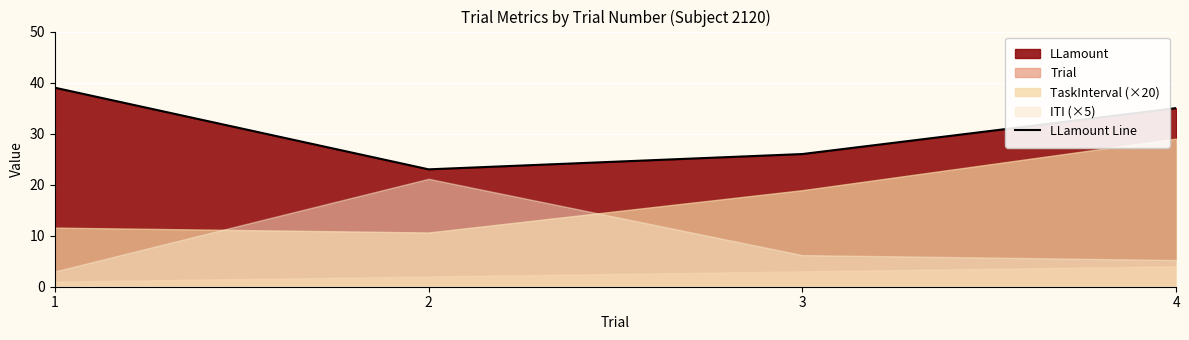

List the labels in order of value, largest first.

1, 4, 3, 2